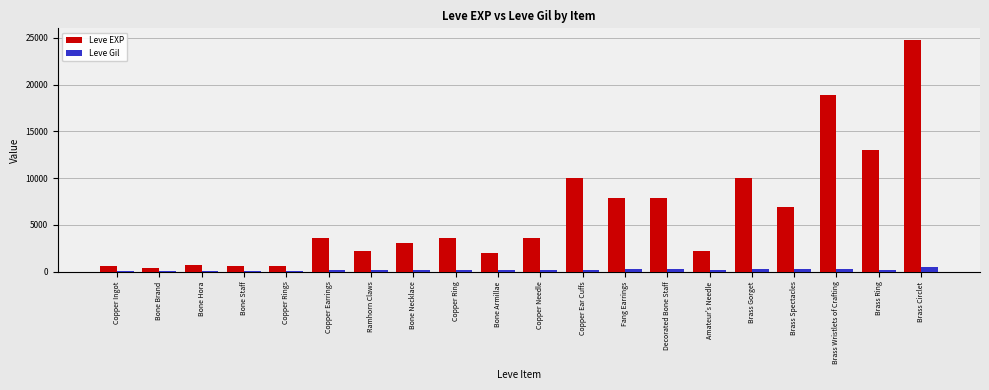

Which series has the largest total across all categories?

Leve EXP